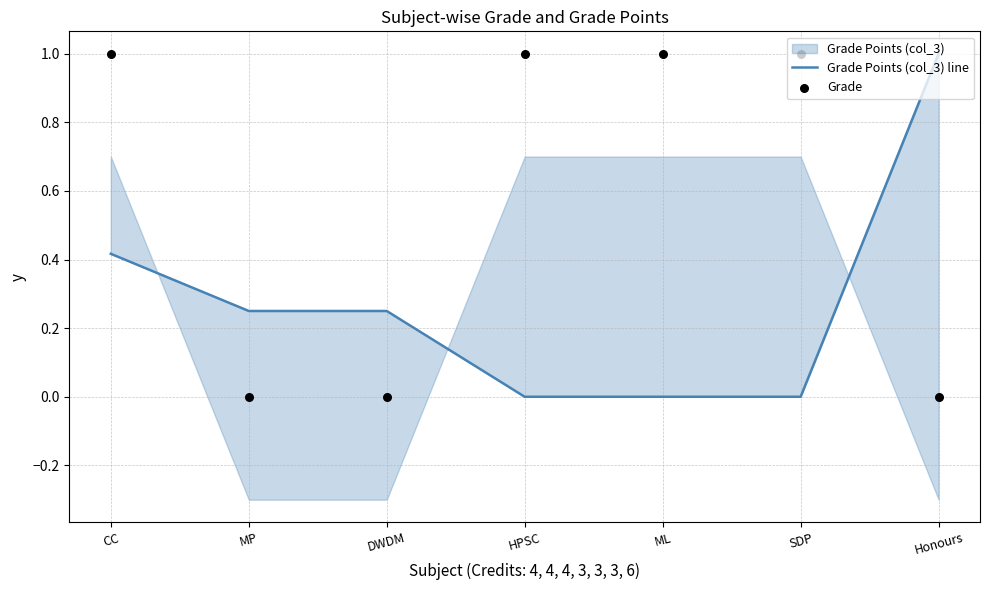

At how many categories does at least one series exceed 0?

7